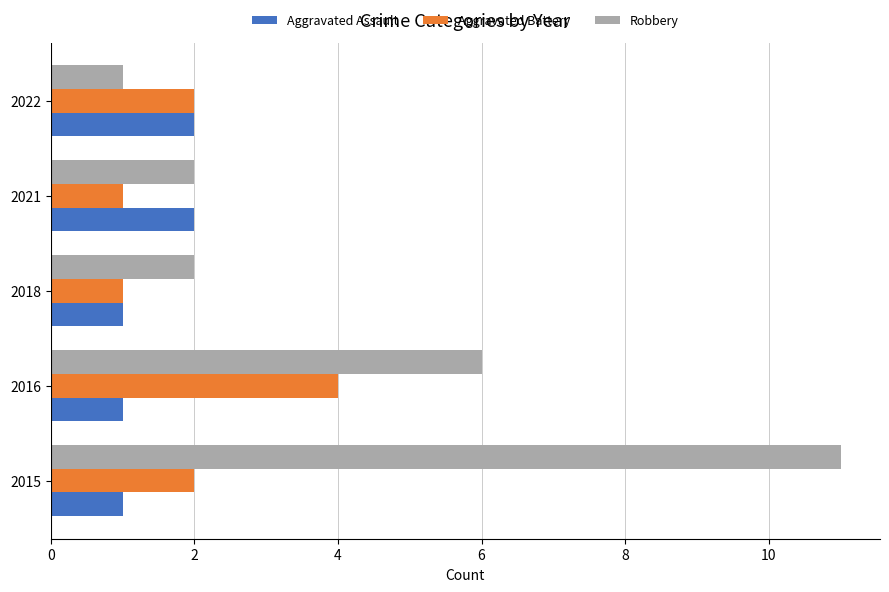

What is the average value of the Robbery series?

4